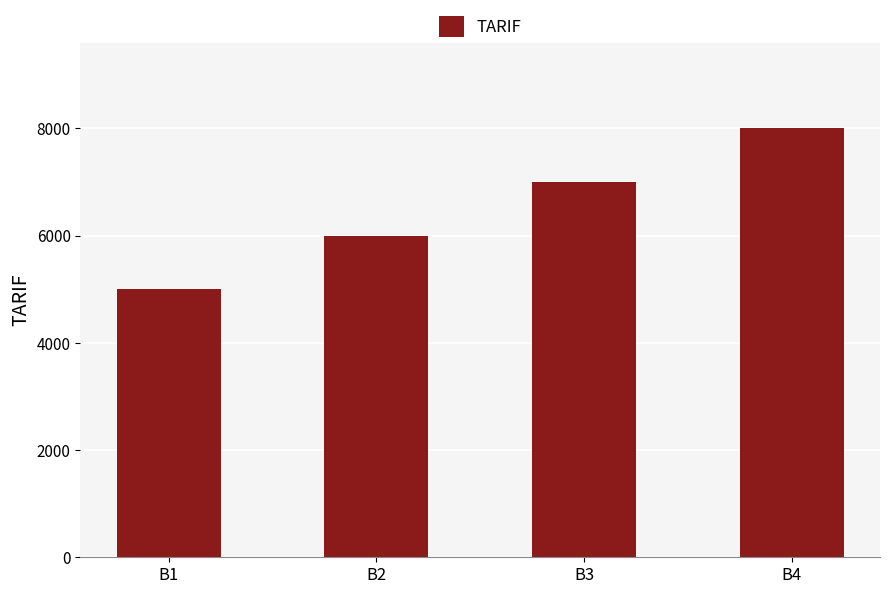

True or false: the data shows 5000 at B1.

True